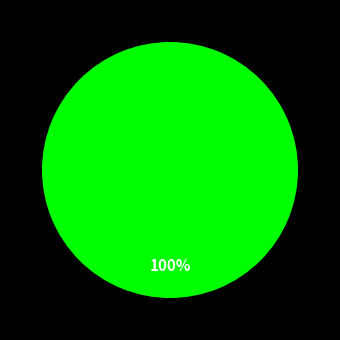

Is there a majority slice in this chart?

Yes